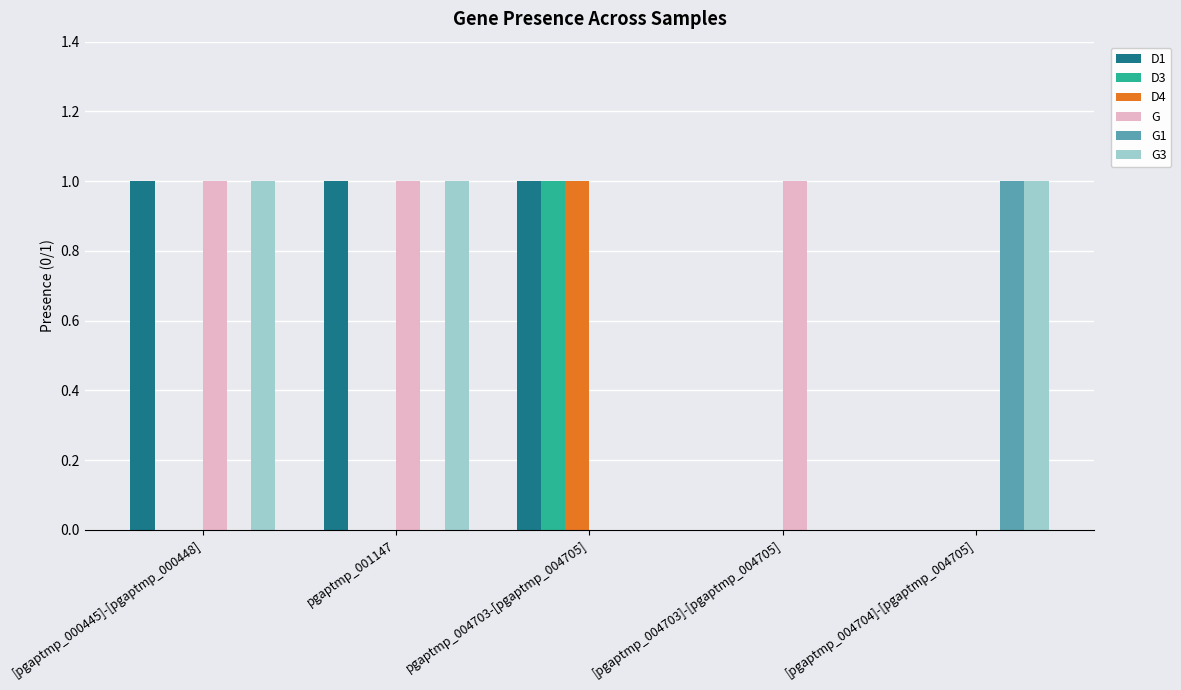

What is the spread (max minus min) of values at pgaptmp_004703-[pgaptmp_004705]?

1